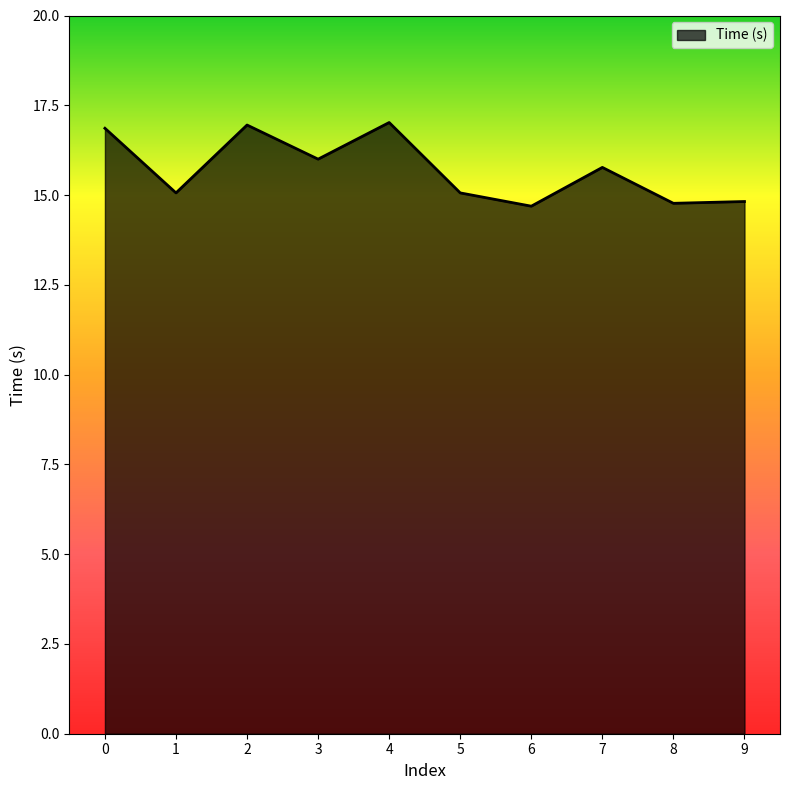

What is the change in value from 0 to 9?

-2.0